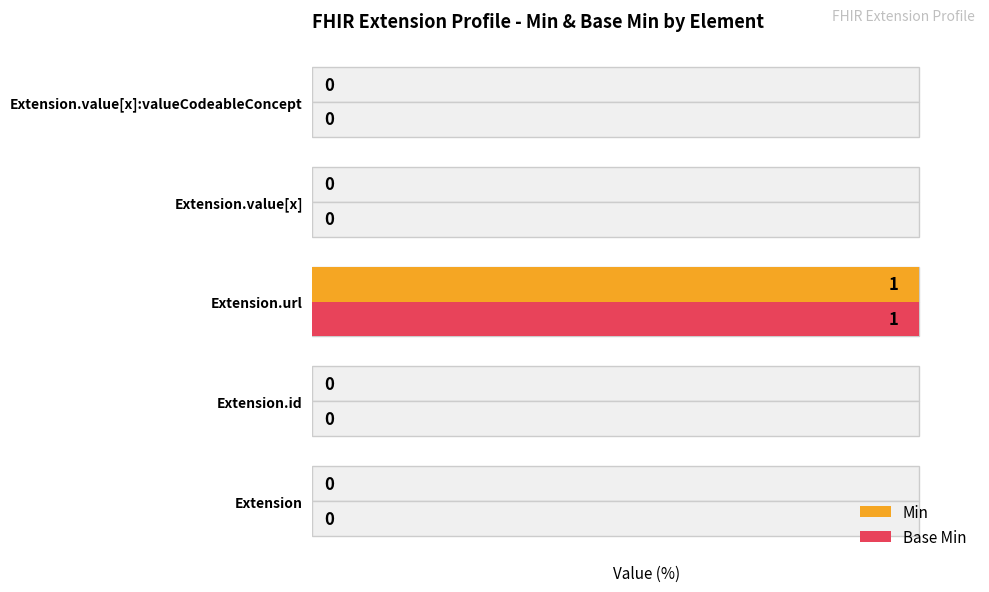

What is the average value of the Base Min series?

20